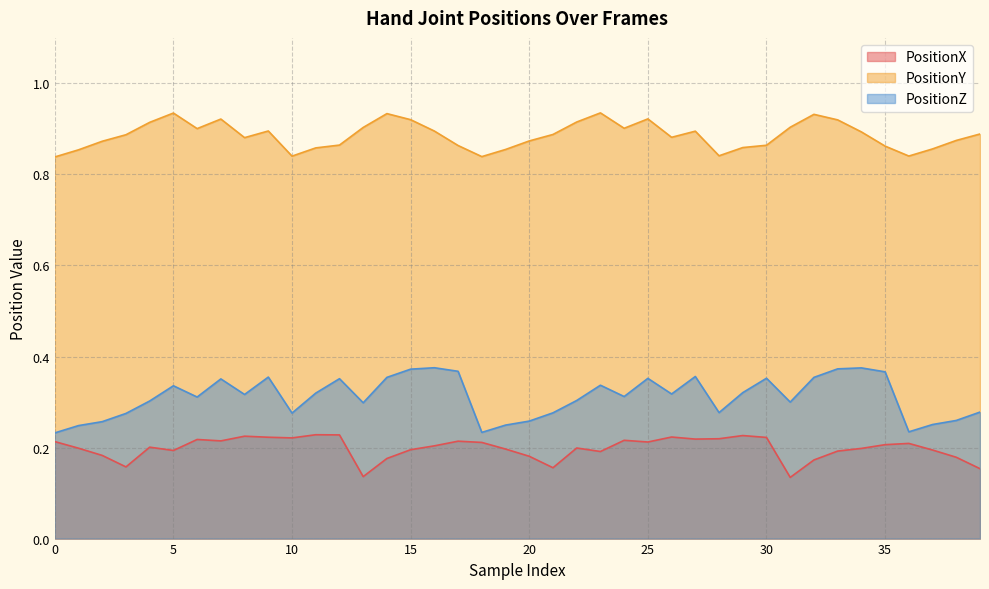

In PositionZ, how many points are higher than both neighbors (excluding endpoints)?

10